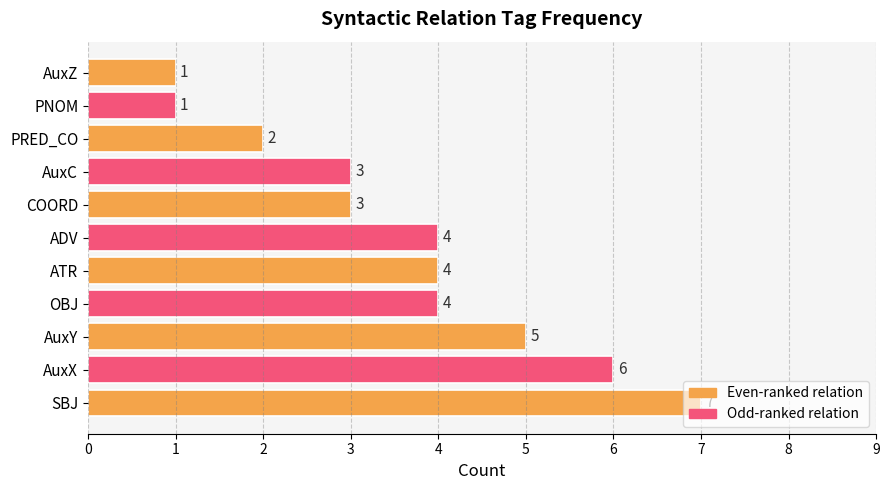

True or false: the data shows 4 at OBJ.

True